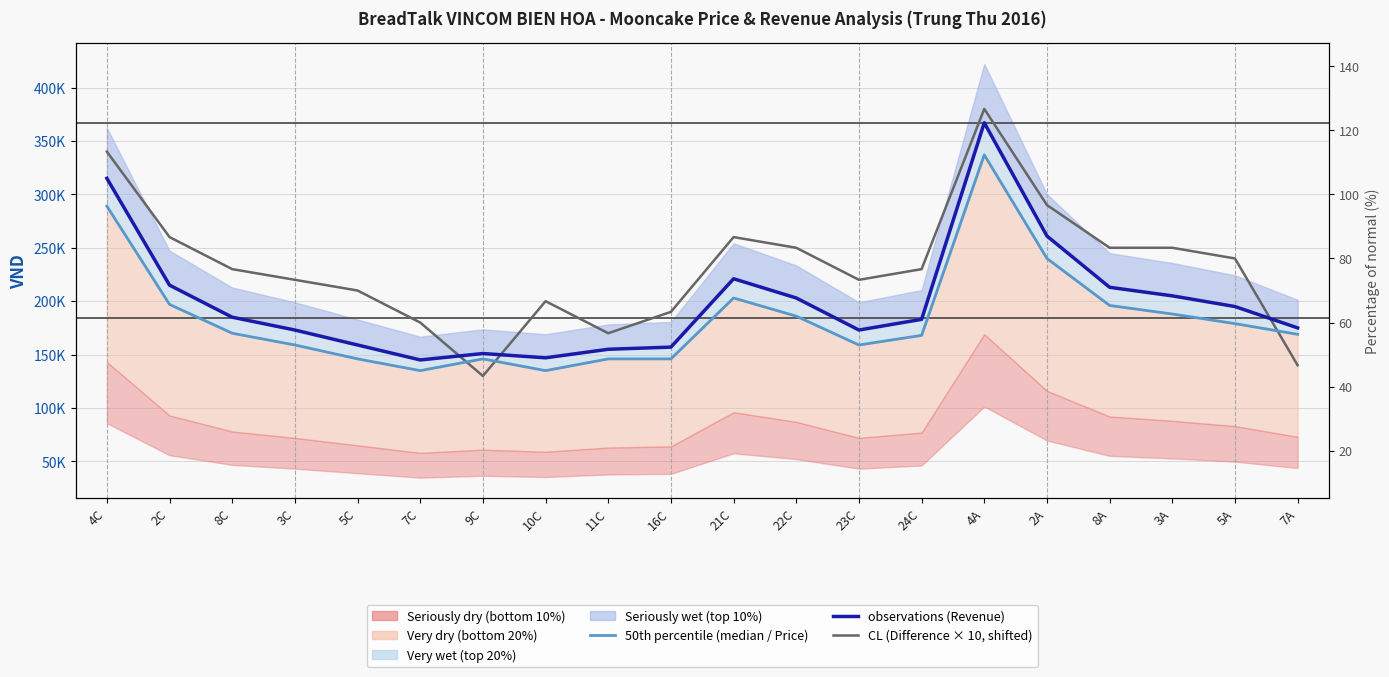

Is it true that observations (Revenue) equals 172369 at 4A?

False